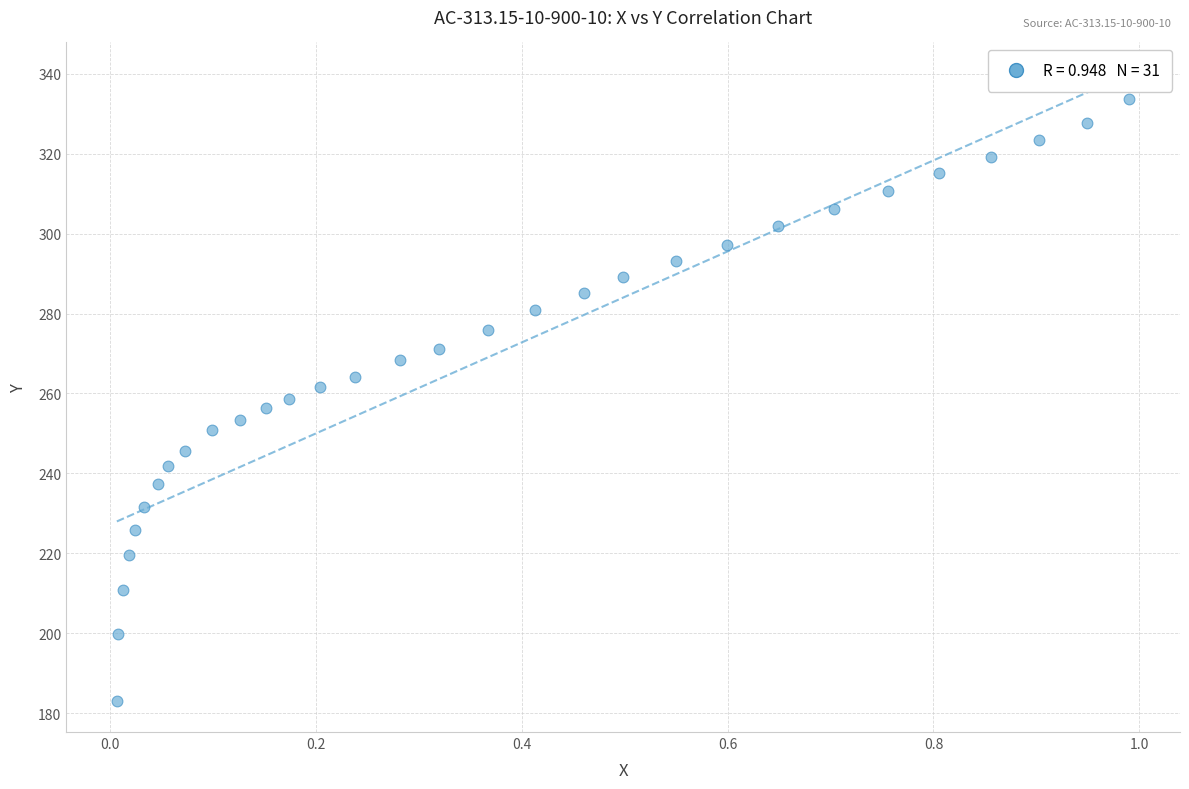

What is the range of Y values (max minus min)?

150.5